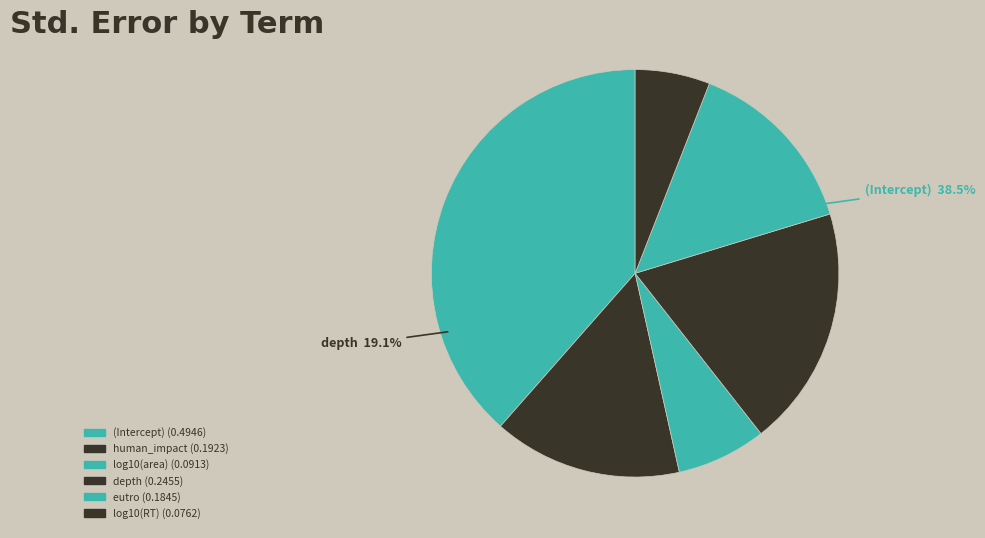

Which category has the biggest portion of the pie?

(Intercept)